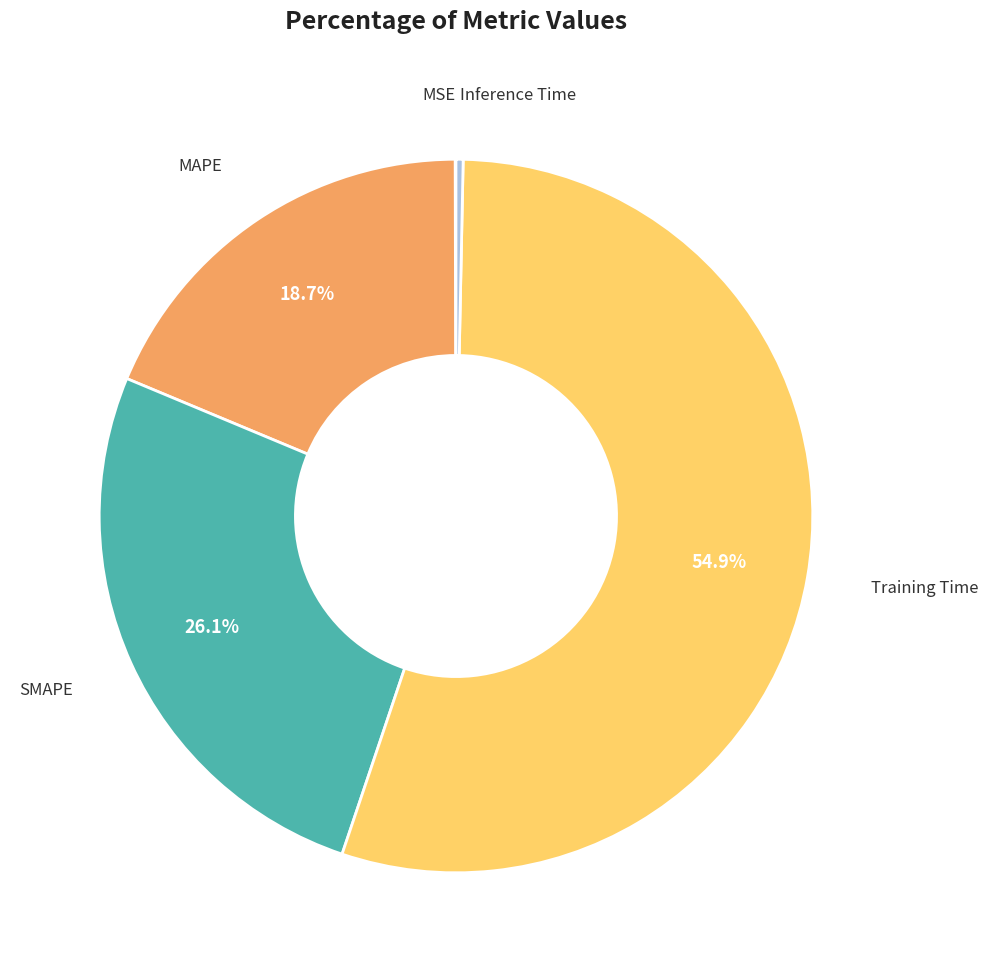

Does any single category account for the majority?

Yes